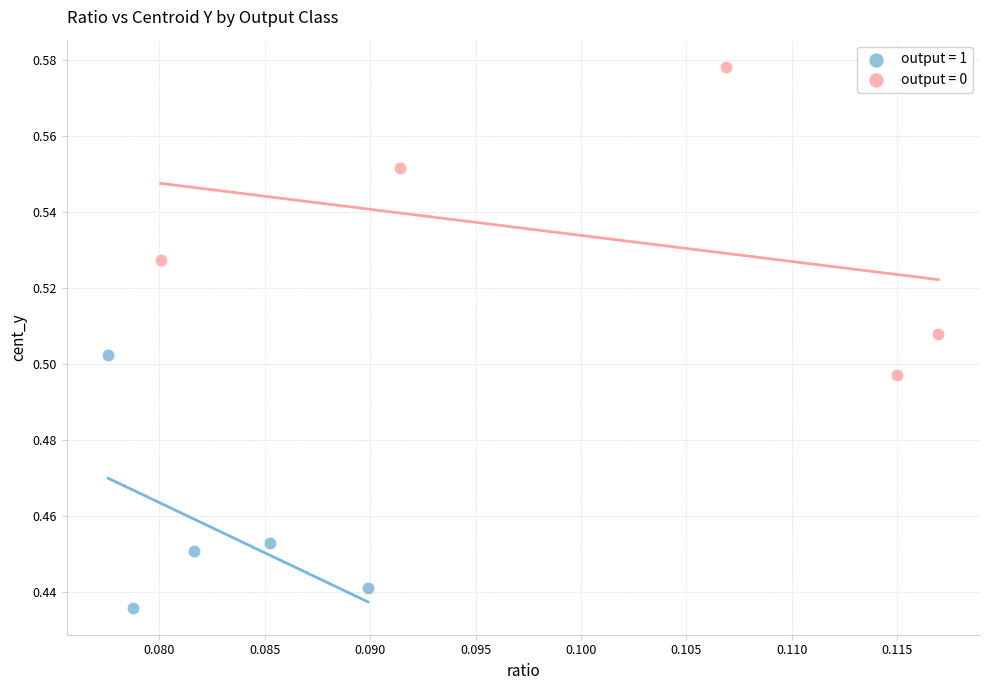

Which series reaches the minimum Y coordinate?

output = 1